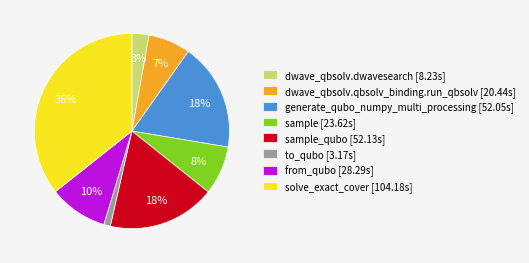

Between dwave_qbsolv.qbsolv_binding.run_qbsolv [20.44s] and sample [23.62s], which is larger?

sample [23.62s]